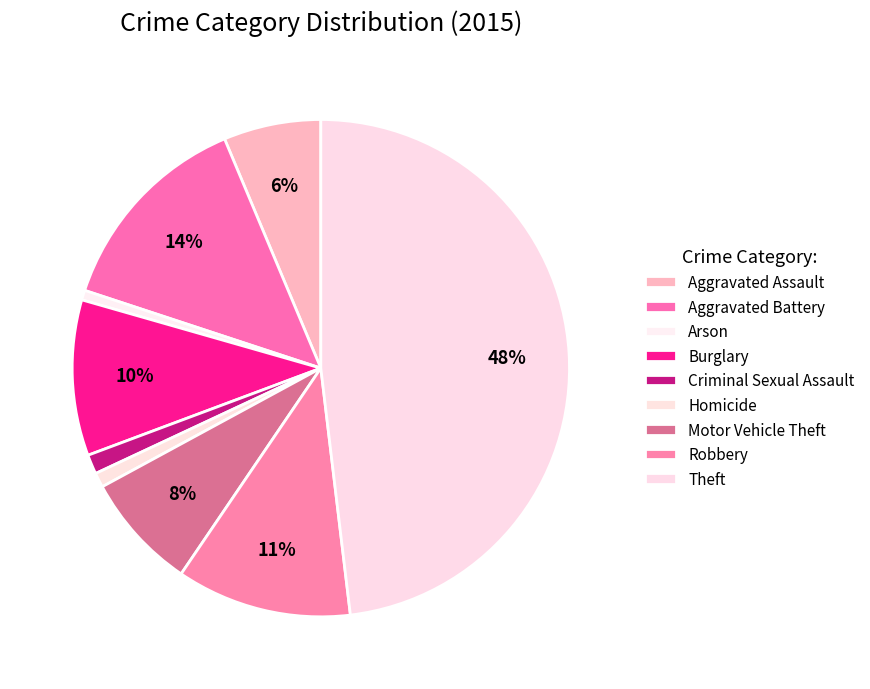

Which category has the biggest portion of the pie?

Theft